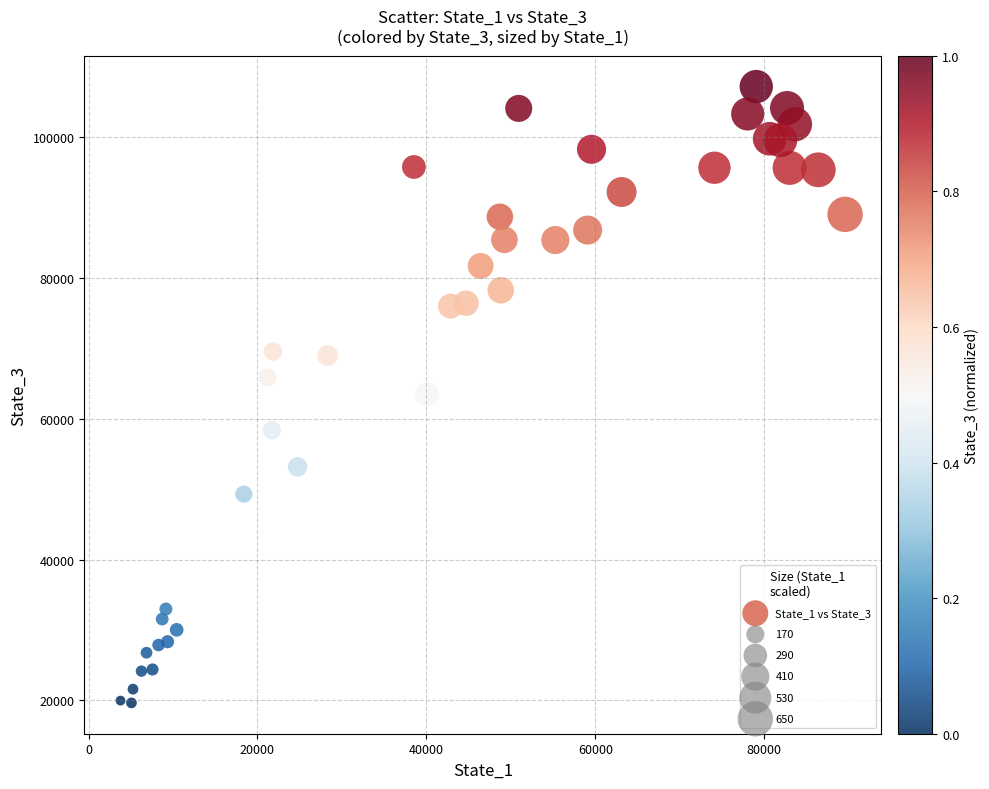

What is the range of Y values (max minus min)?

87487.0